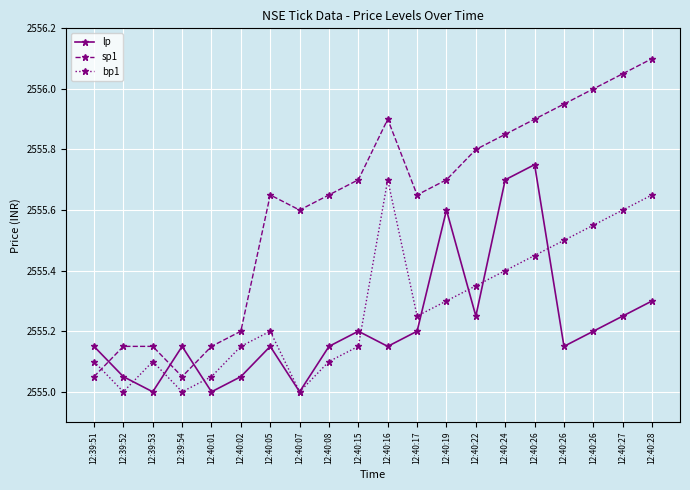

What is the minimum value shown in the chart?

2555.0